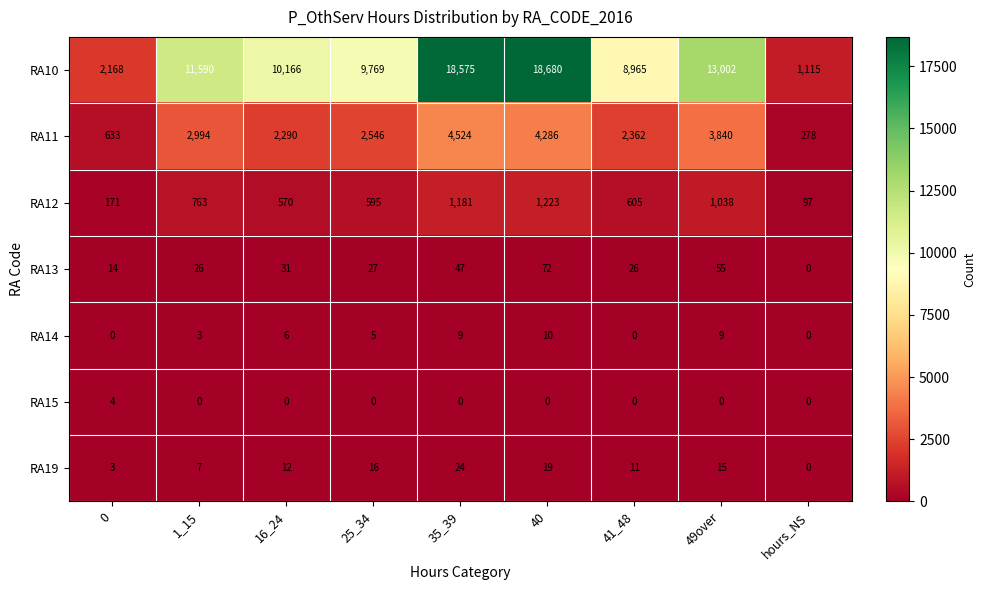

Which category has the highest value across all series?

40